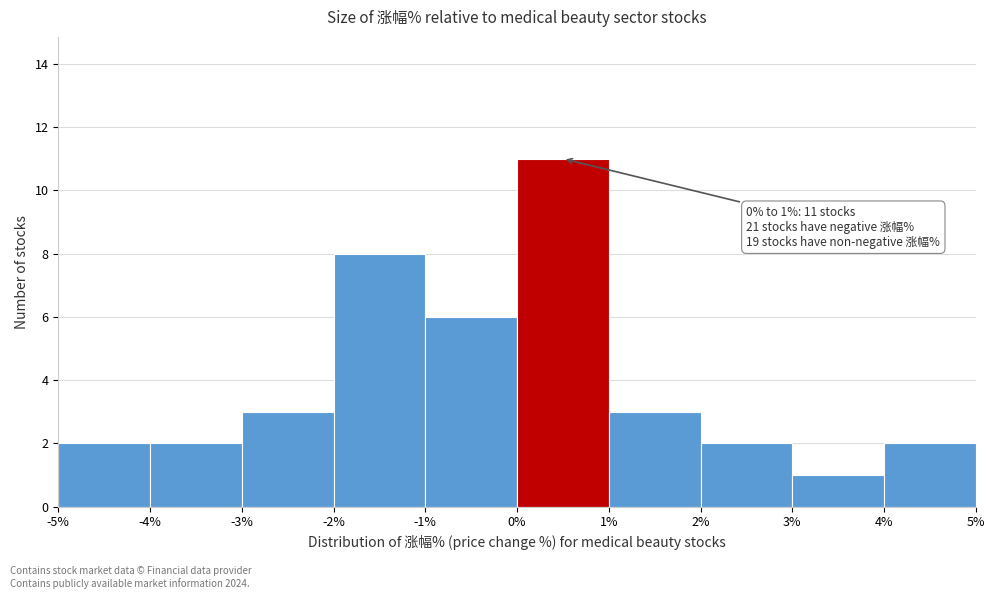

Which range on the x-axis has the tallest bar?

0% to 1%